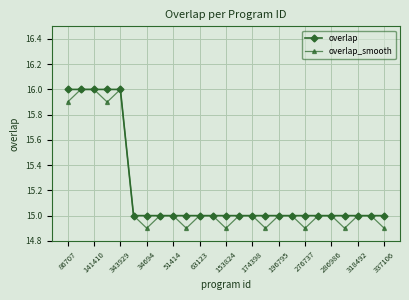

Which series has the largest total across all categories?

overlap